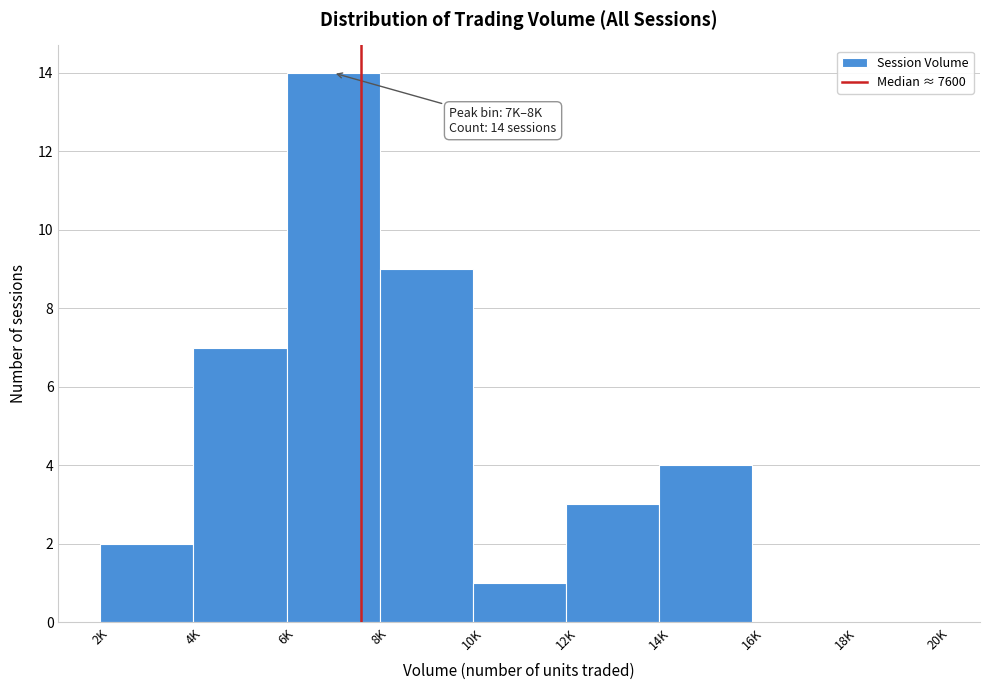

Reading left to right, list all the values displayed in this chart.

2K=2	4K=7	6K=14	8K=9	10K=1	12K=3	14K=4	16K=0	18K=0